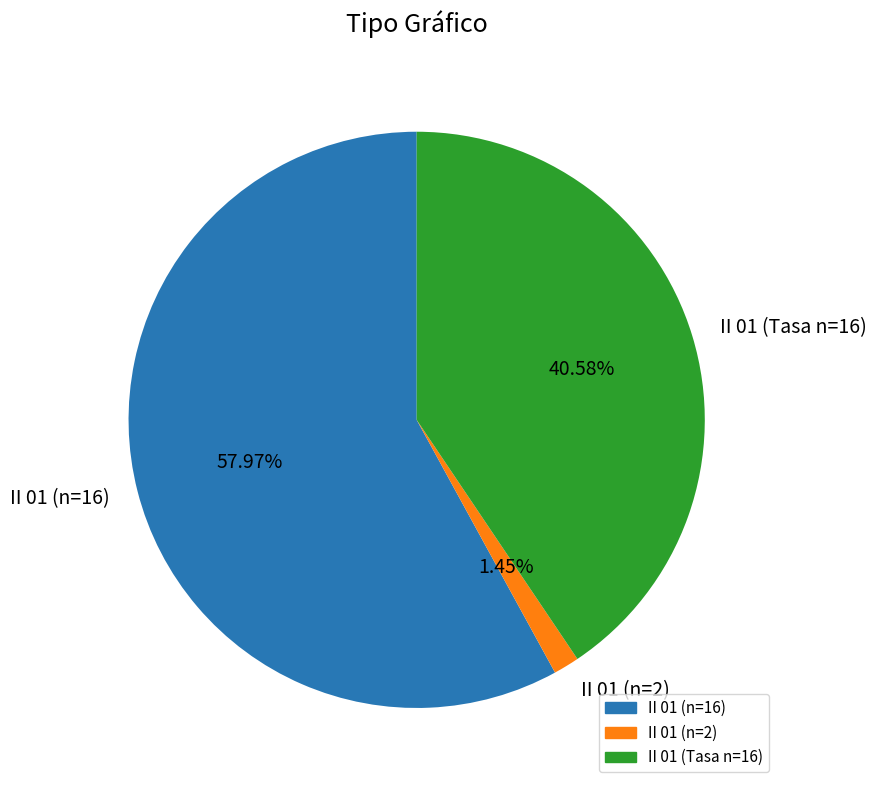

Is there any slice that represents more than half of the pie?

Yes